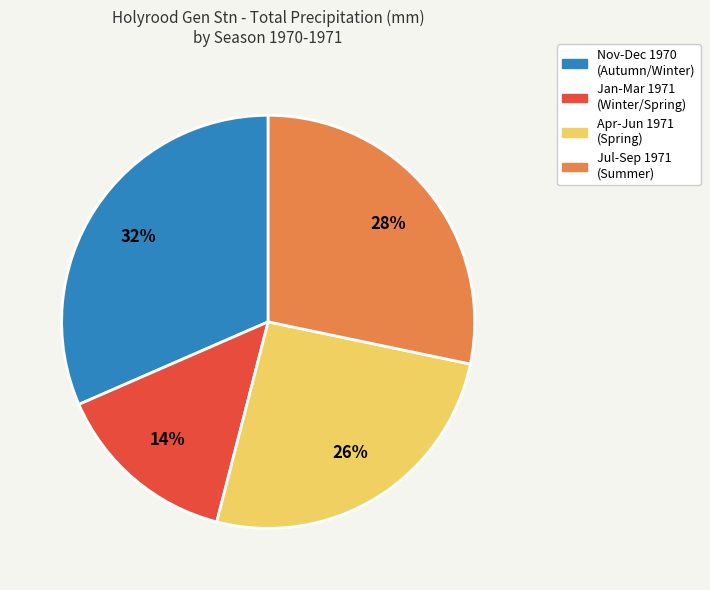

How many segments does this pie chart have?

4